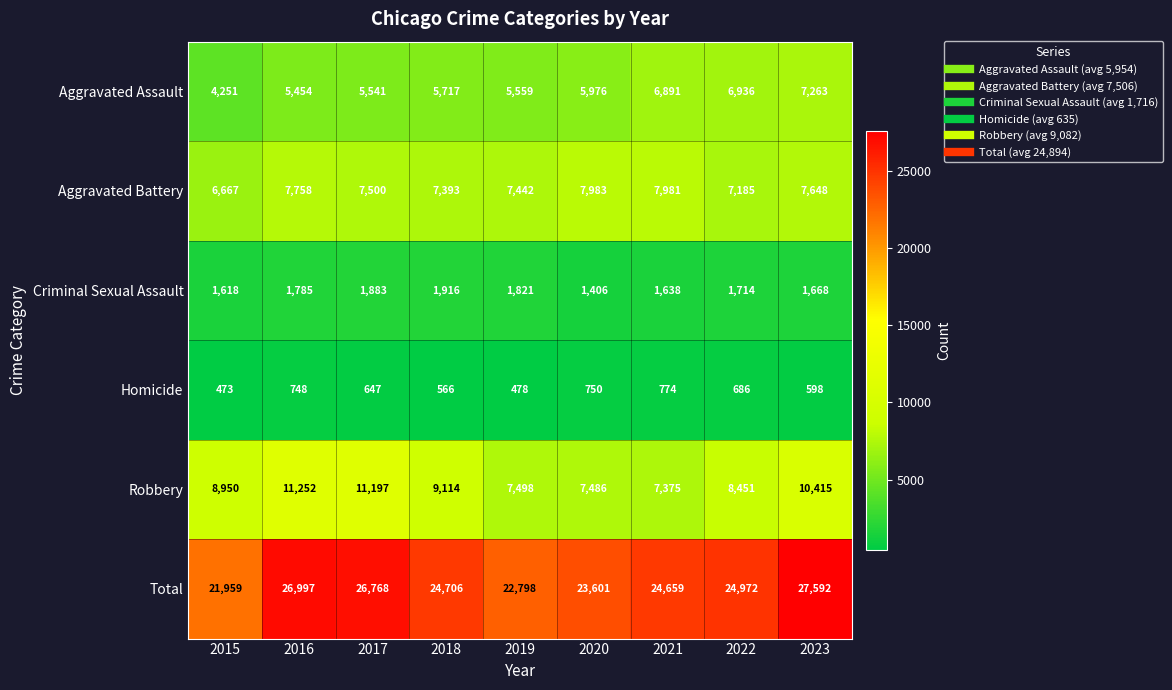

At how many categories does at least one series exceed 6886?

9